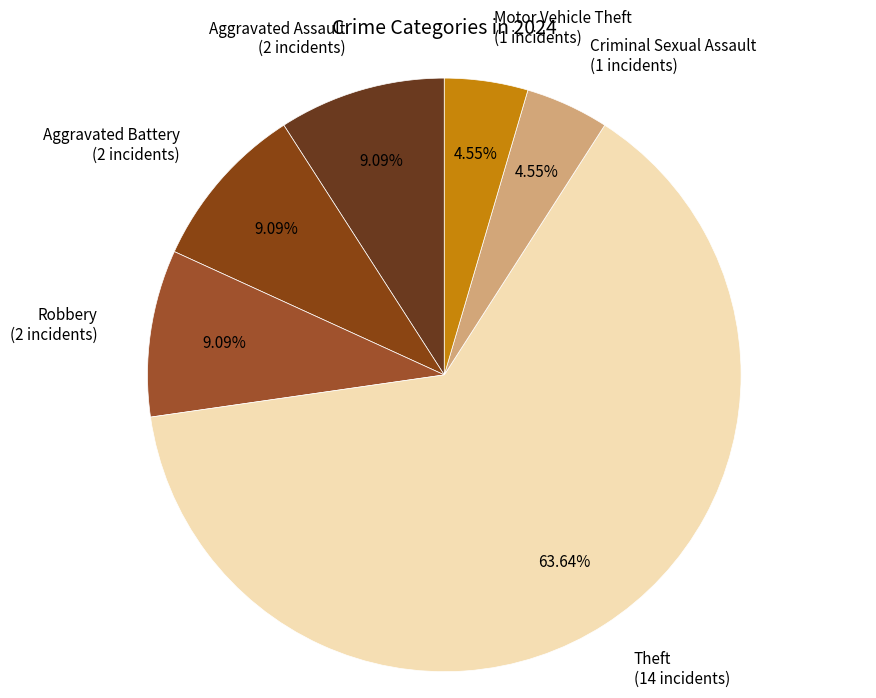

To the nearest percent, what is the combined percentage of Aggravated Assault and Theft?

73%